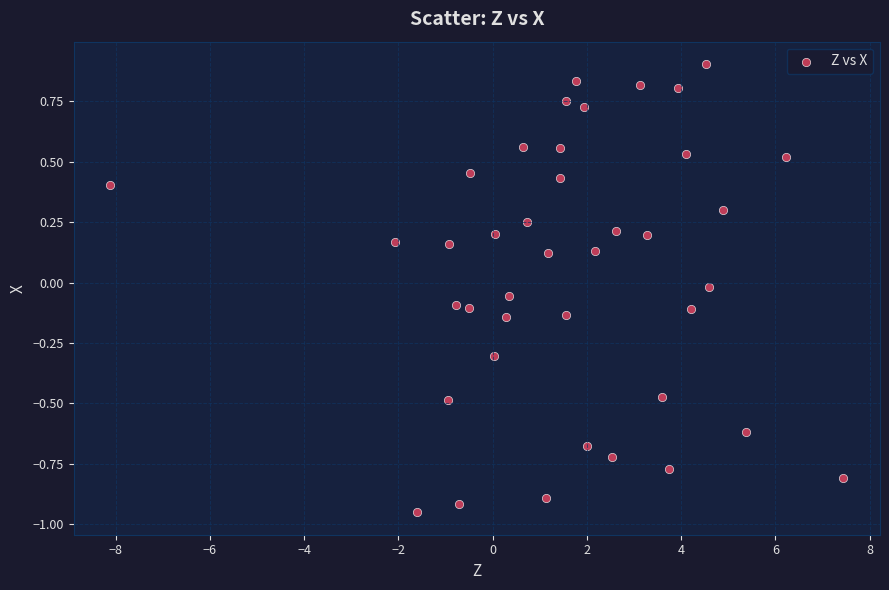

What is the range of Y values (max minus min)?

1.9